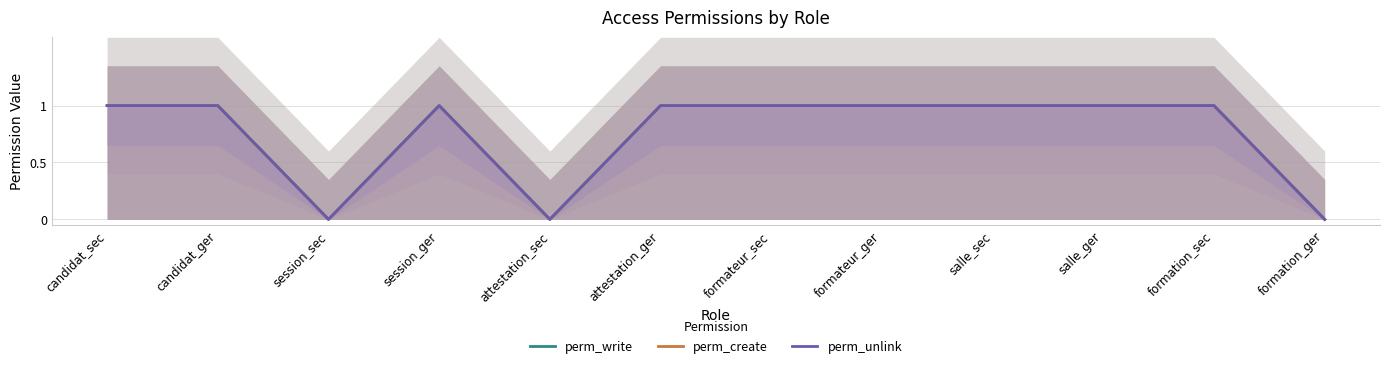

At how many categories does at least one series exceed 0?

9